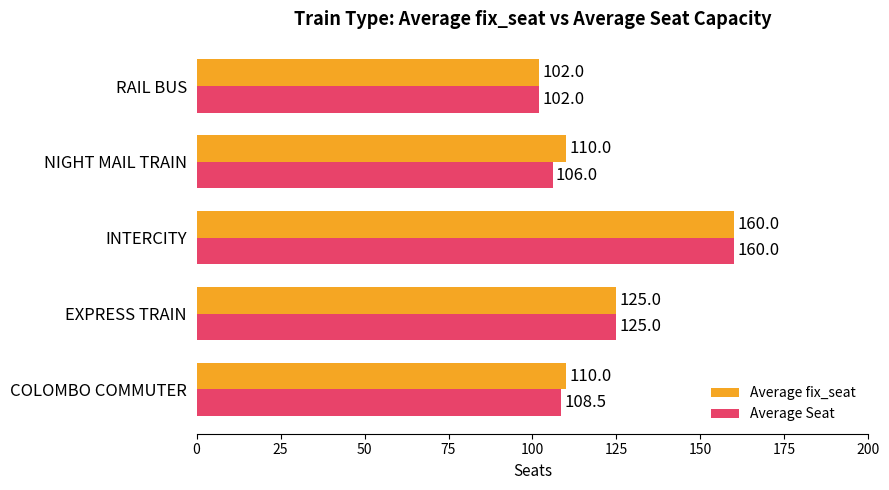

What is the lowest value of the Average Seat series?

102.0